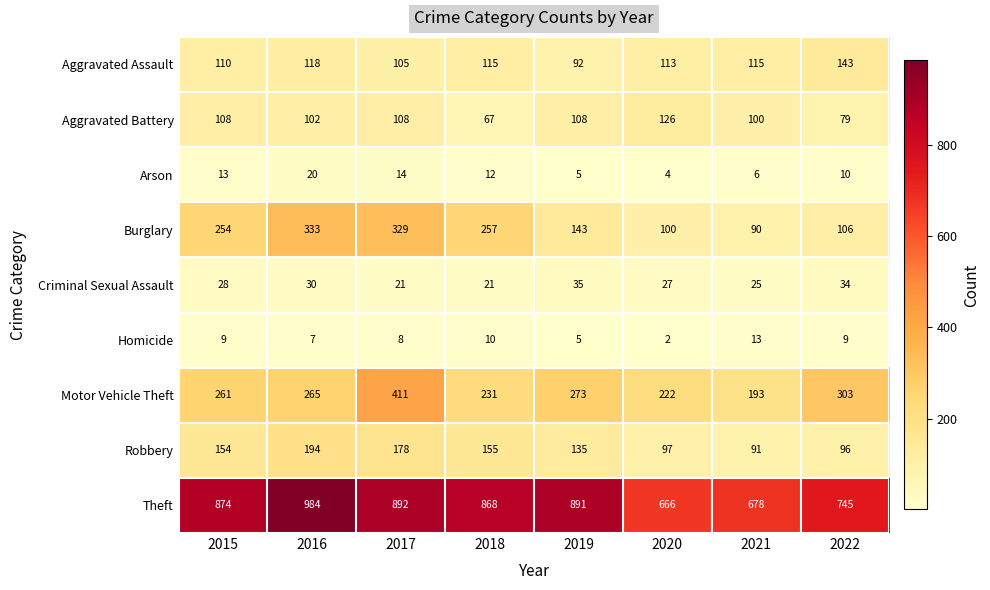

How many data points in Aggravated Assault are less than 115?

4